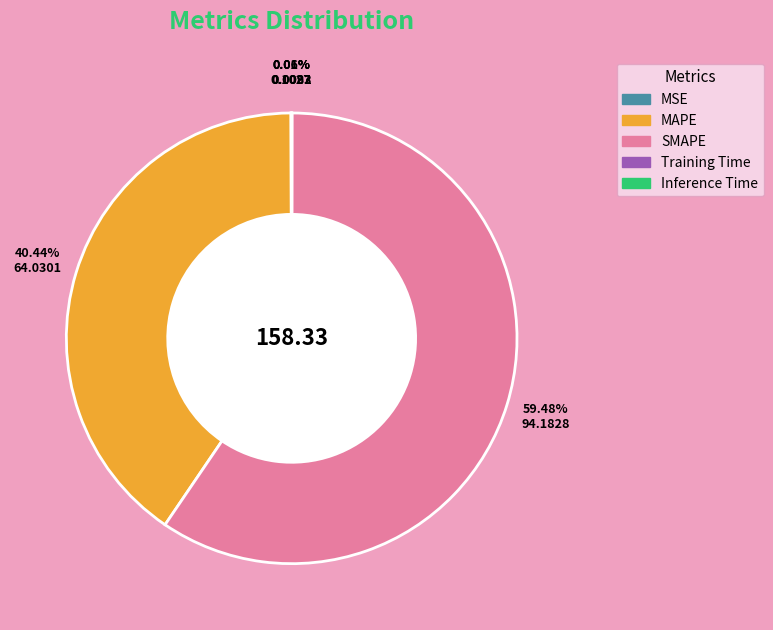

Is there any slice that represents more than half of the pie?

Yes